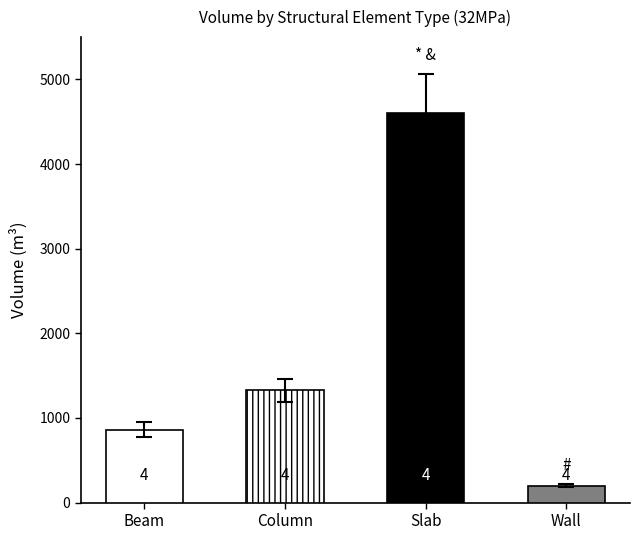

What position from the right is Wall?

1